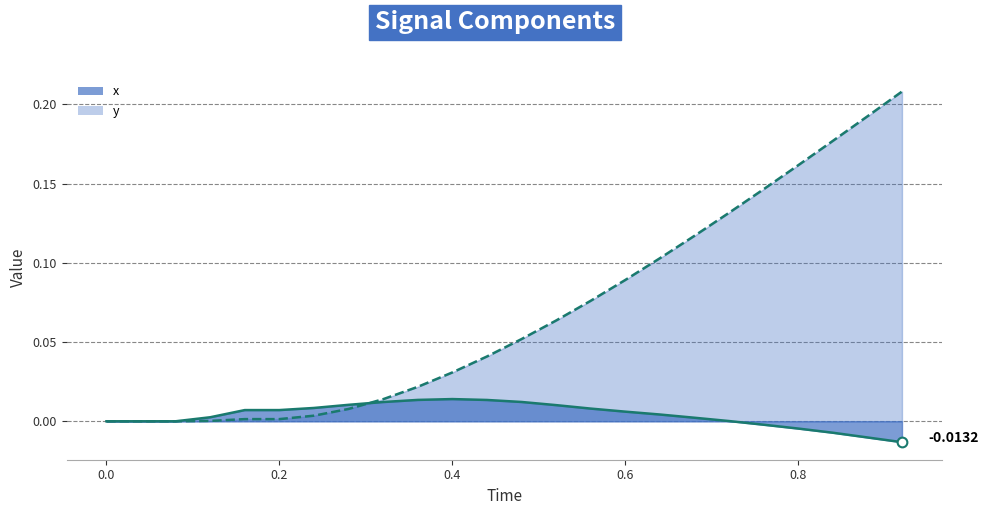

The y series shows 0.0 at 0.16. True or false?

False